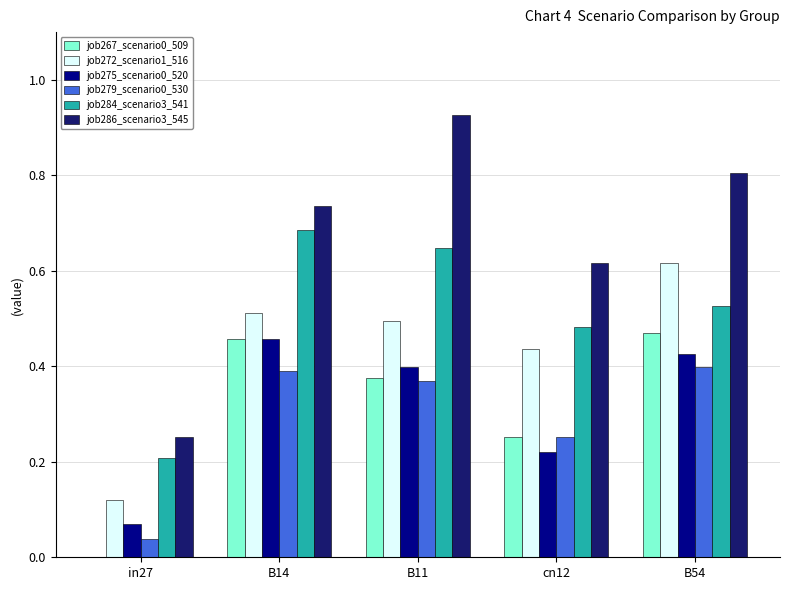

Between in27 and B11, which series saw the biggest shift?

job286_scenario3_545